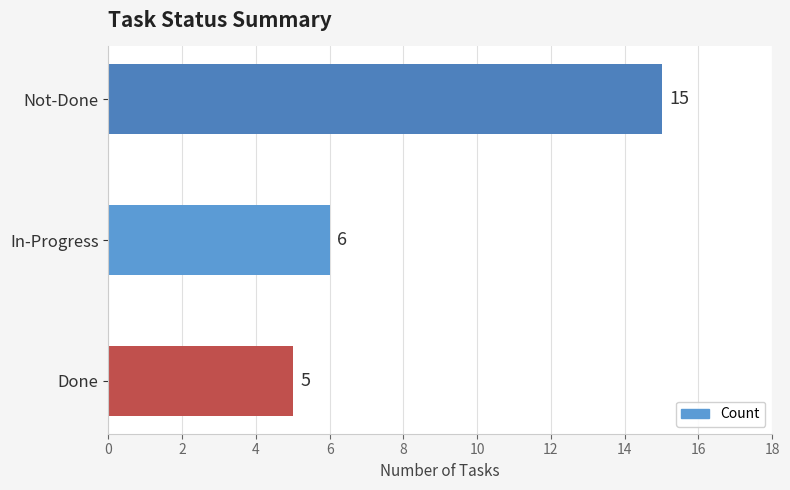

The value at Not-Done is 15. True or false?

True